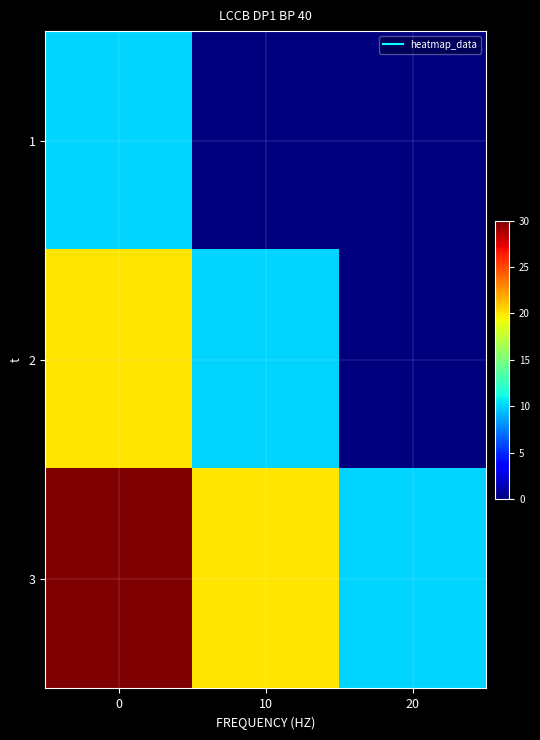

Which series has the widest spread of values?

2